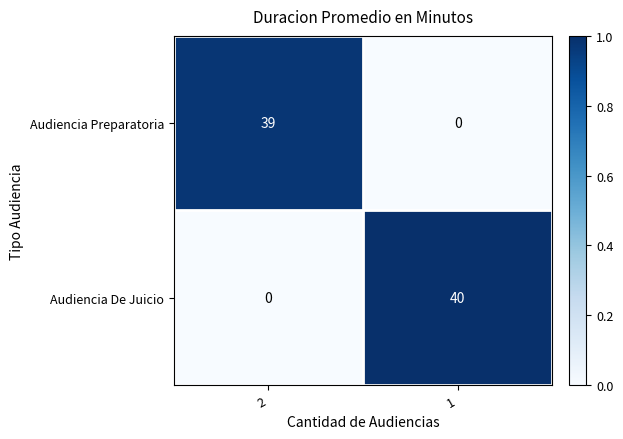

At which category is the sum across all series the highest?

1